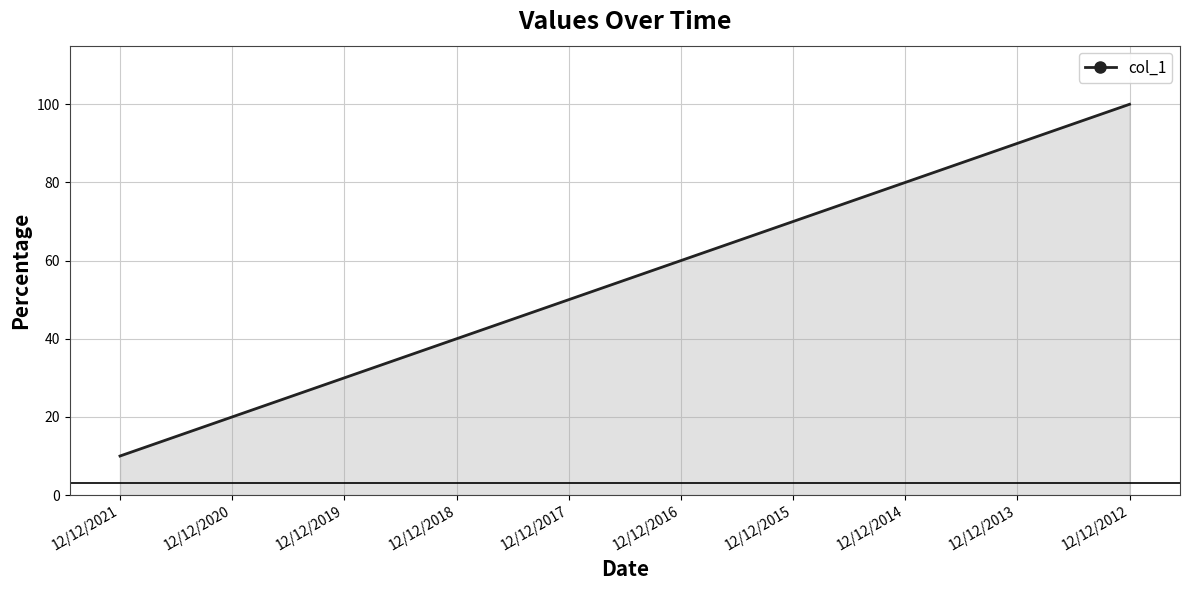

List the labels in order of value, largest first.

12/12/2012, 12/12/2013, 12/12/2014, 12/12/2015, 12/12/2016, 12/12/2017, 12/12/2018, 12/12/2019, 12/12/2020, 12/12/2021